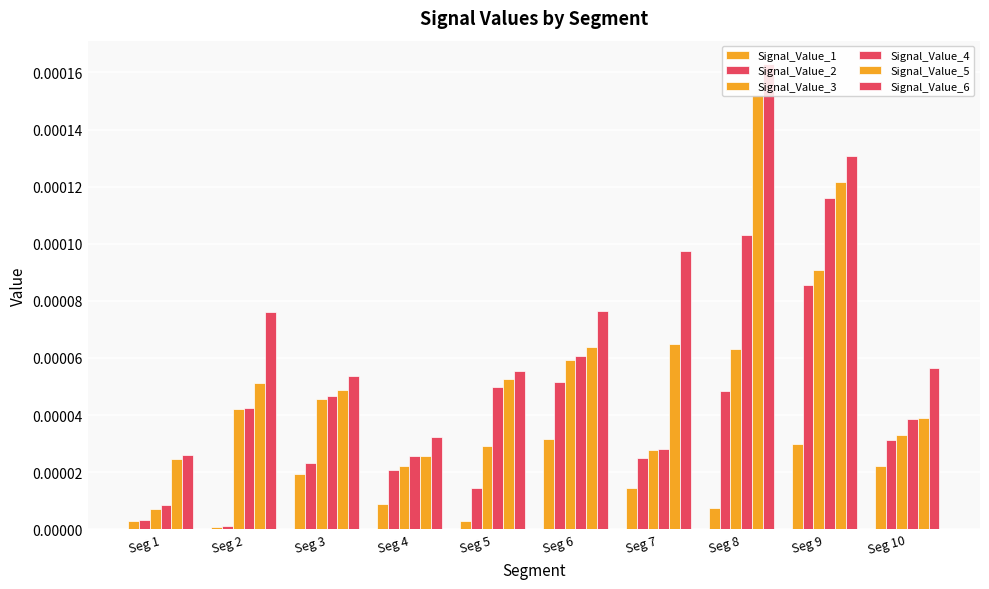

How many data points does each series have?

10